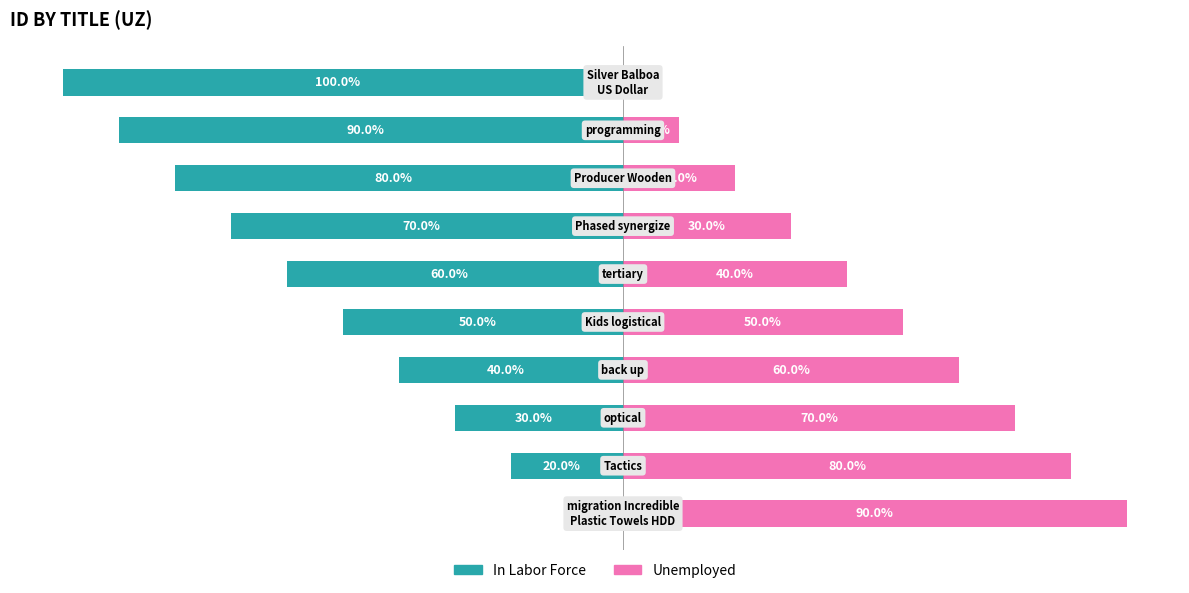

Read the Unemployed value at 0, to the nearest 10.

90